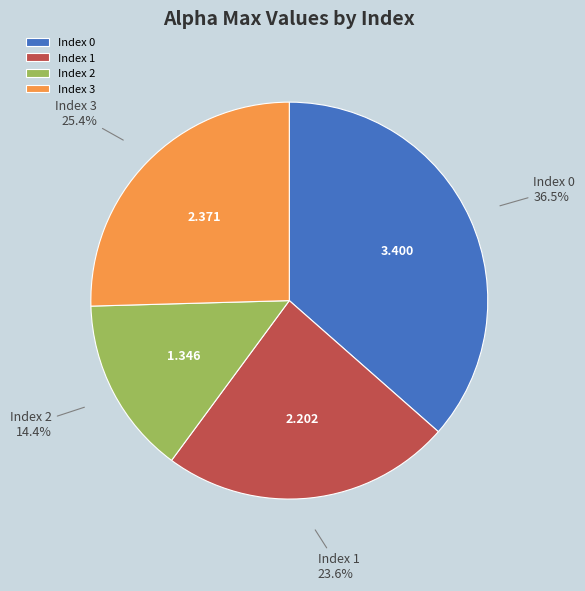

How many slices are in this pie chart?

4